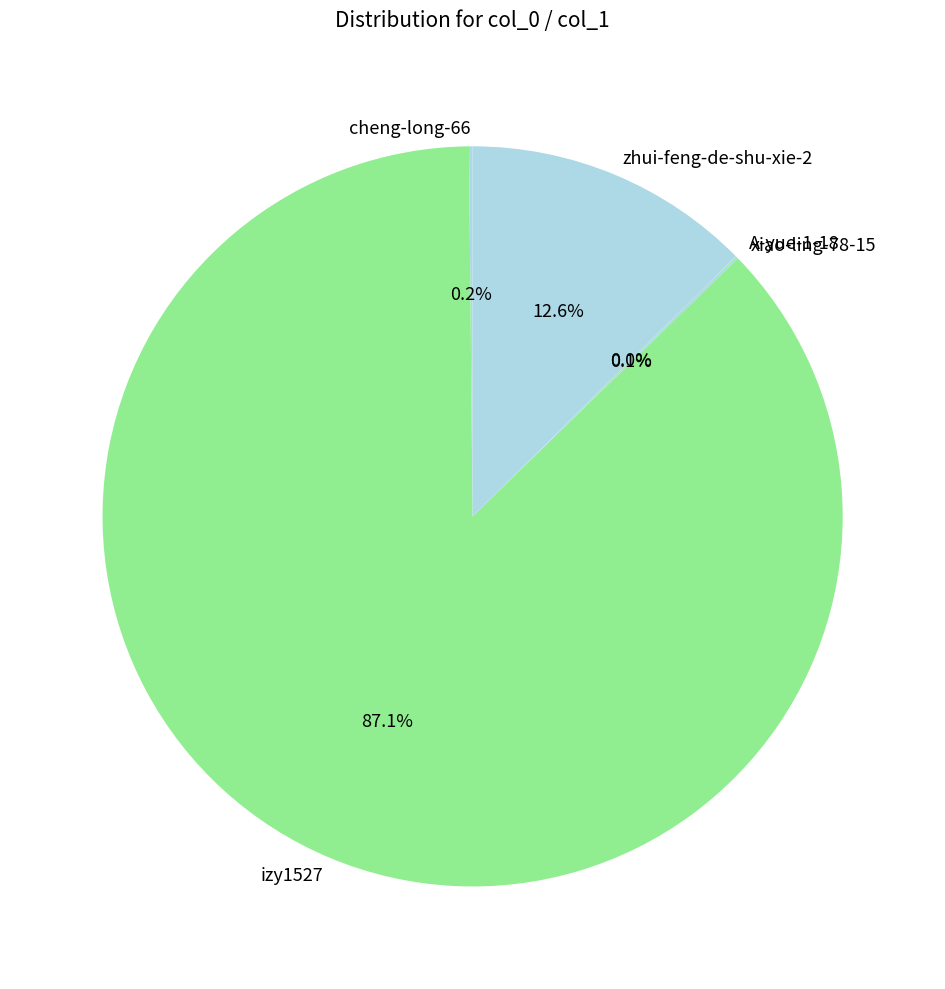

Combined, what portion of the pie is izy1527 and zhui-feng-de-shu-xie-2?

99.7%